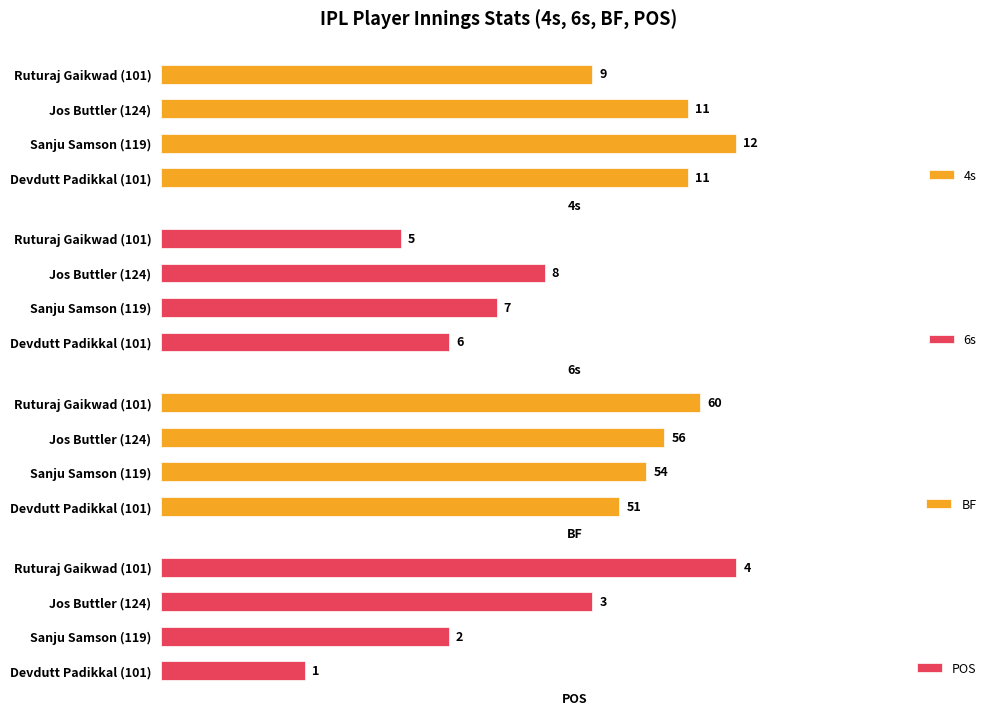

Does the chart contain any negative values?

No